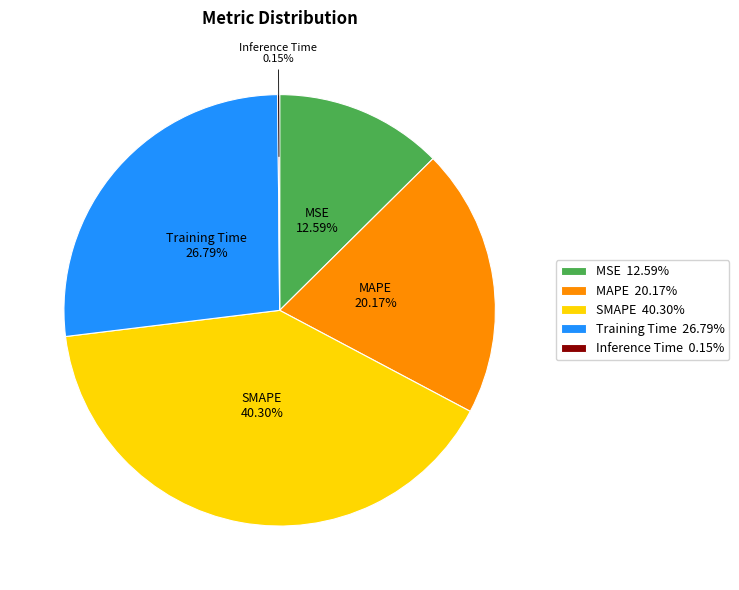

Combined, do MAPE 20.17% and SMAPE 40.30% account for over 50%?

Yes